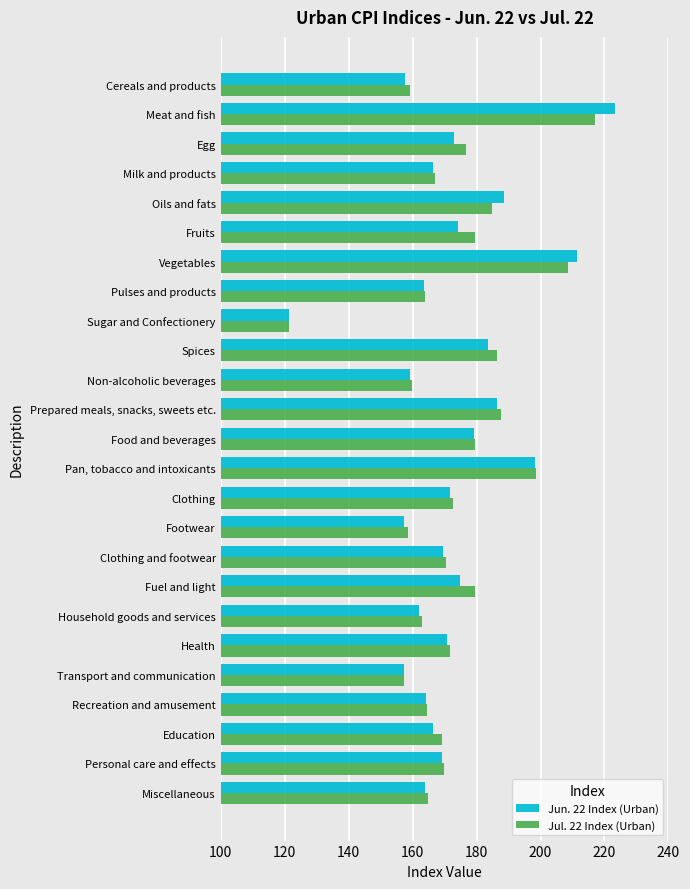

The value of Jun. 22 Index (Urban) at Household goods and services is 218.1. True or false?

False